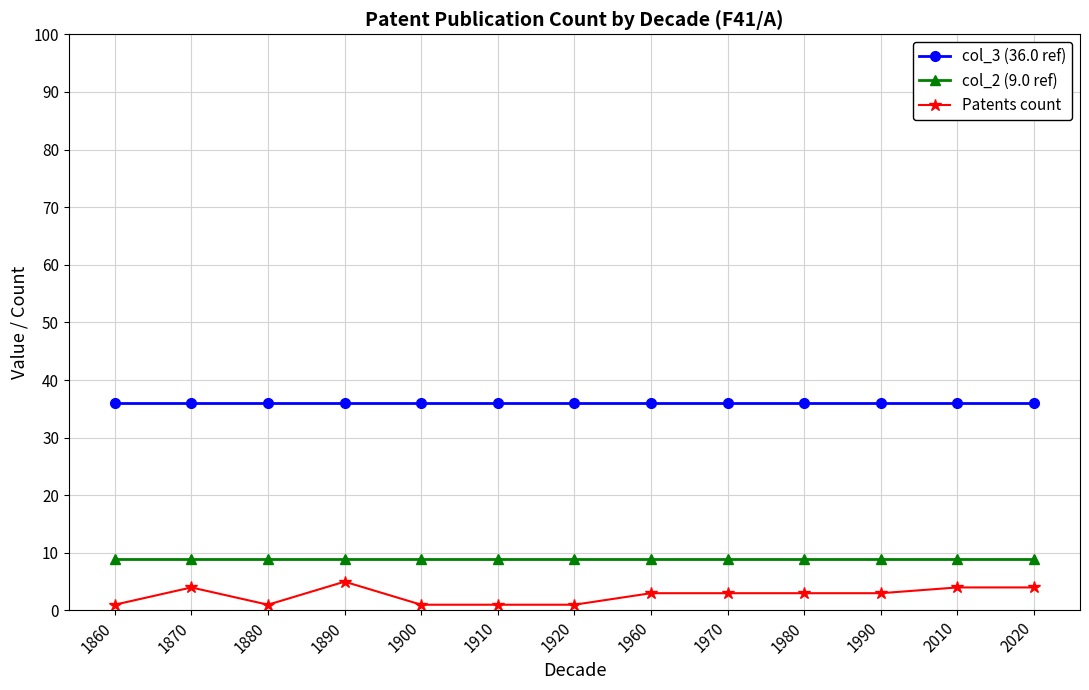

Rank the series by their average value, from highest to lowest.

col_3 (36.0 ref), col_2 (9.0 ref), Patents count